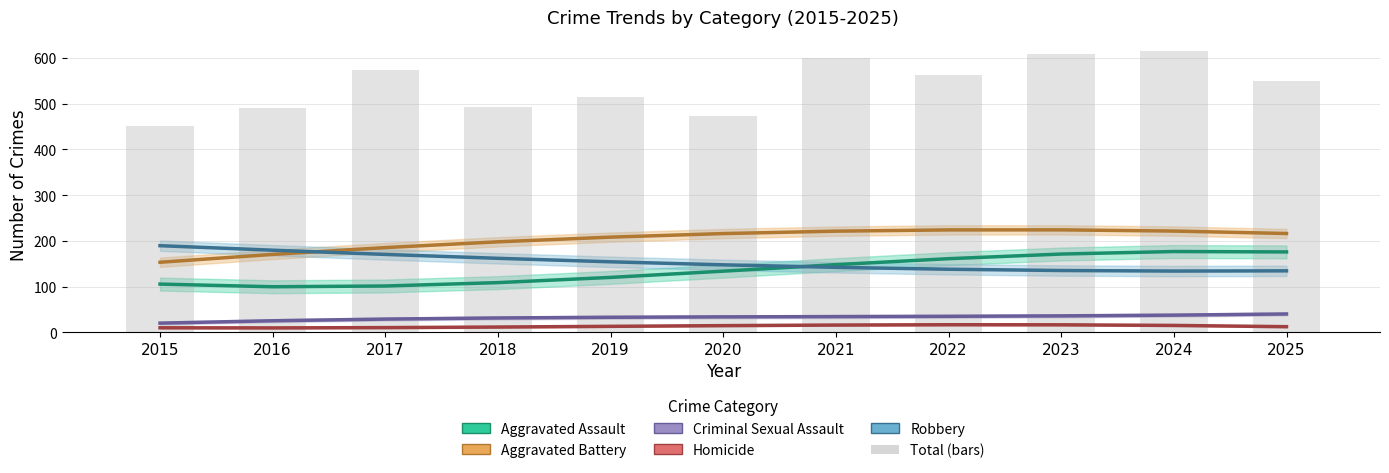

At which category is the sum across all series the highest?

2024